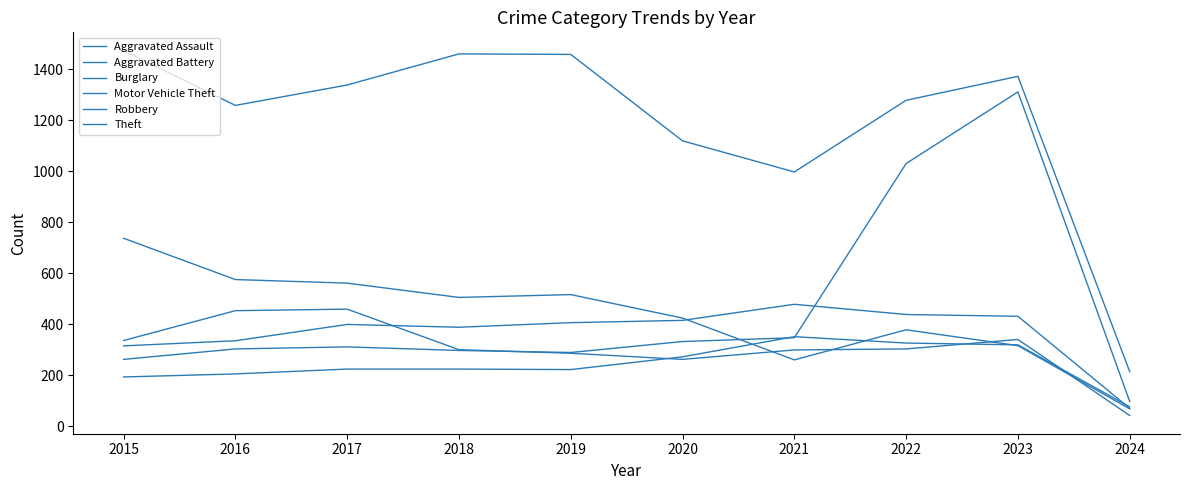

How many categories are shown in the chart?

10